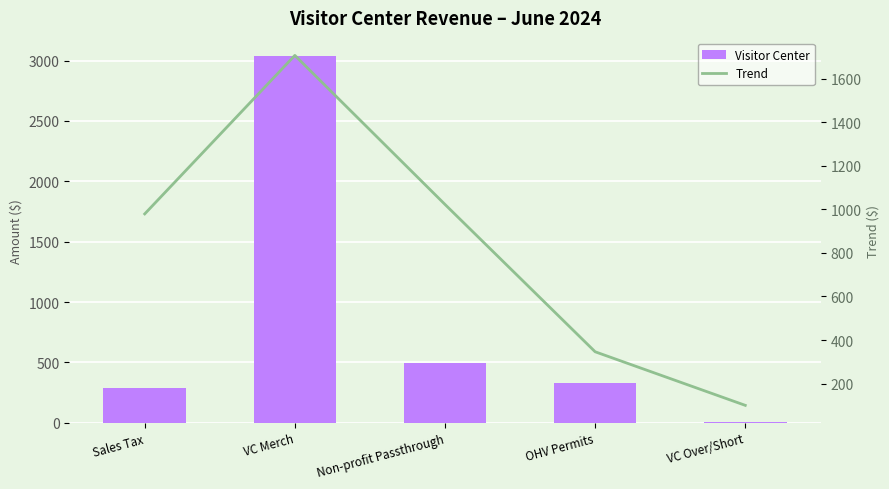

At how many categories does at least one series exceed 84?

5